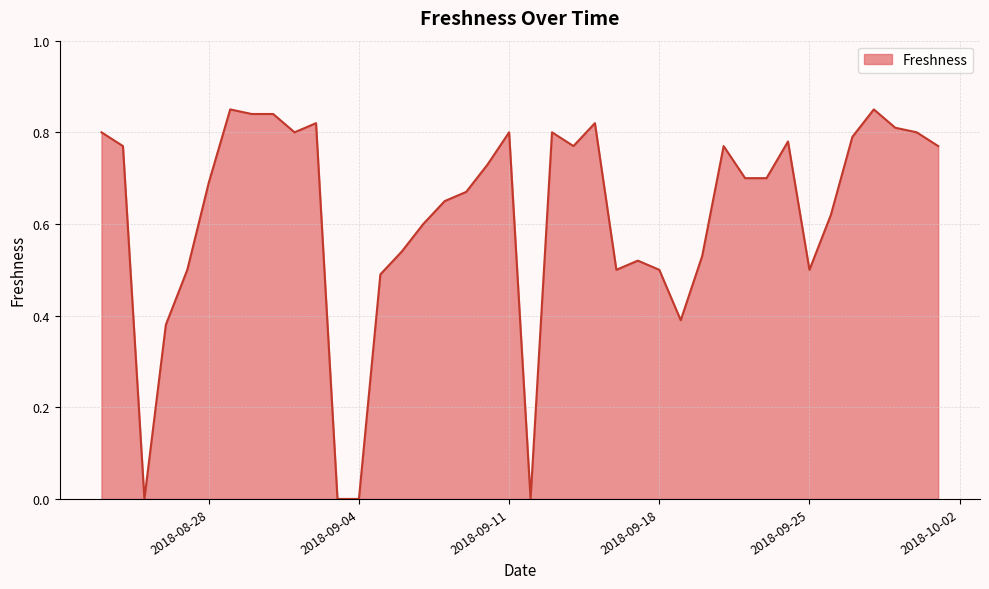

Reading right to left, extract all data points from this chart.

2018-10-01=0.8	2018-09-30=0.8	2018-09-29=0.8	2018-09-28=0.8	2018-09-27=0.8	2018-09-26=0.6	2018-09-25=0.5	2018-09-24=0.8	2018-09-23=0.7	2018-09-22=0.7	2018-09-21=0.8	2018-09-20=0.5	2018-09-19=0.4	2018-09-18=0.5	2018-09-17=0.5	2018-09-16=0.5	2018-09-15=0.8	2018-09-14=0.8	2018-09-13=0.8	2018-09-12=0.0	2018-09-11=0.8	2018-09-10=0.7	2018-09-09=0.7	2018-09-08=0.7	2018-09-07=0.6	2018-09-06=0.5	2018-09-05=0.5	2018-09-04=0.0	2018-09-03=0.0	2018-09-02=0.8	2018-09-01=0.8	2018-08-31=0.8	2018-08-30=0.8	2018-08-29=0.8	2018-08-28=0.7	2018-08-27=0.5	2018-08-26=0.4	2018-08-25=0.0	2018-08-24=0.8	2018-08-23=0.8